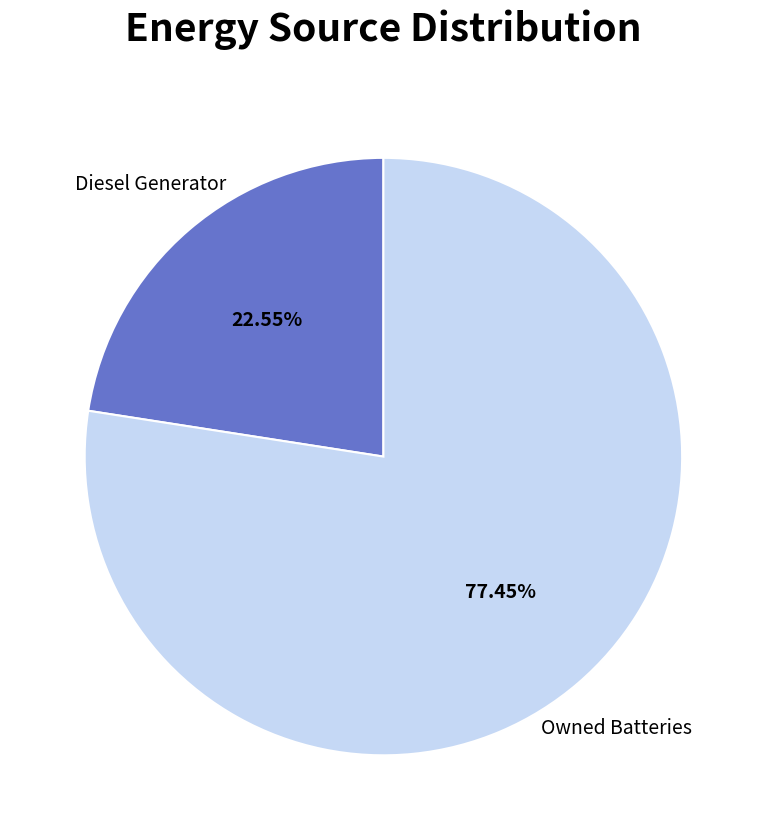

Is there any slice that represents more than half of the pie?

Yes